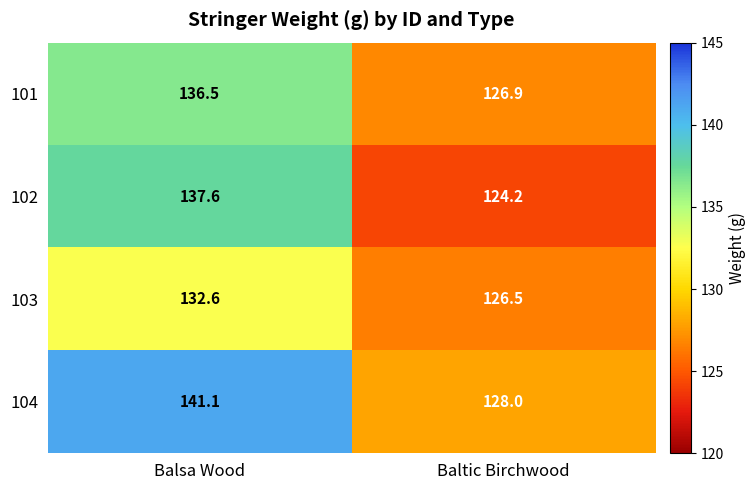

What is the sum of all 104 values?

269.1